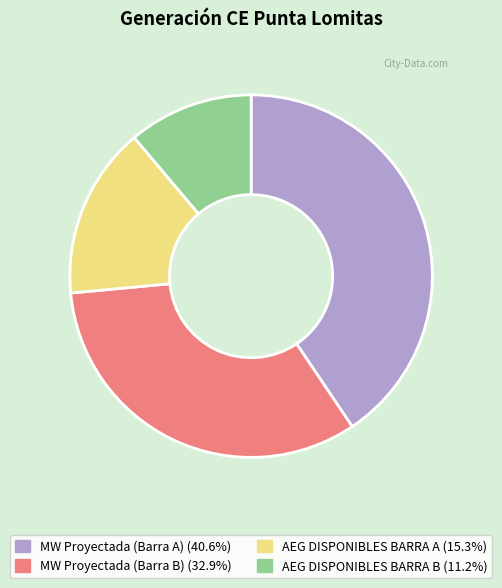

Rank the categories by value from lowest to highest.

AEG DISPONIBLES BARRA B, AEG DISPONIBLES BARRA A, MW Proyectada (Barra B), MW Proyectada (Barra A)